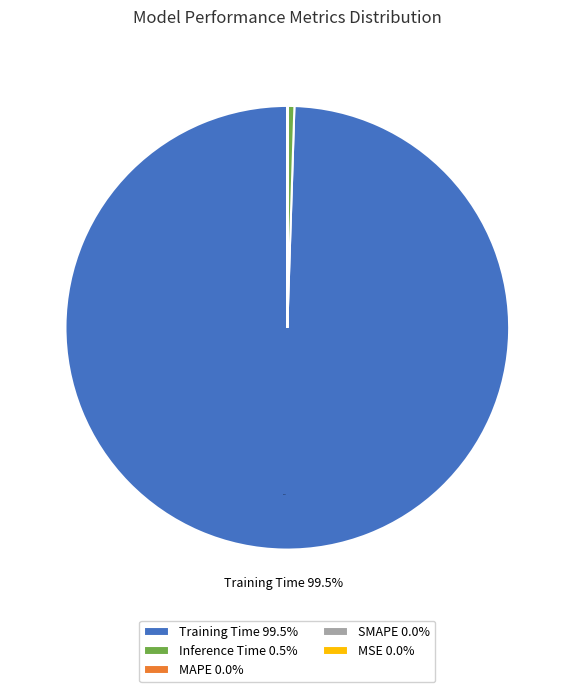

Is there any slice that represents more than half of the pie?

Yes